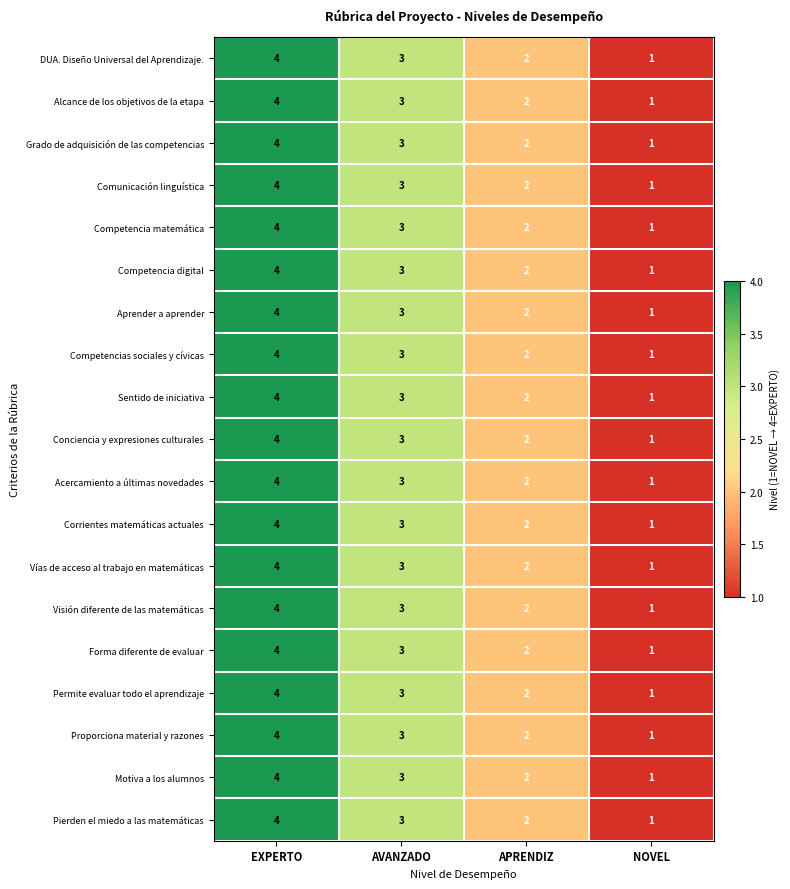

True or false: DUA. Diseño Universal del Aprendizaje. has a value of 4 at EXPERTO.

True